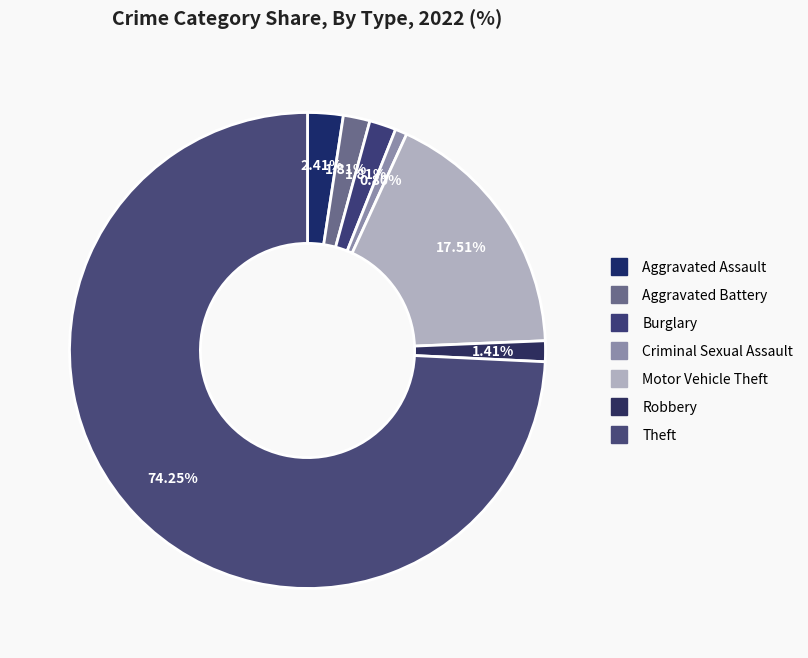

What percentage do Motor Vehicle Theft and Burglary together represent?

19.3%